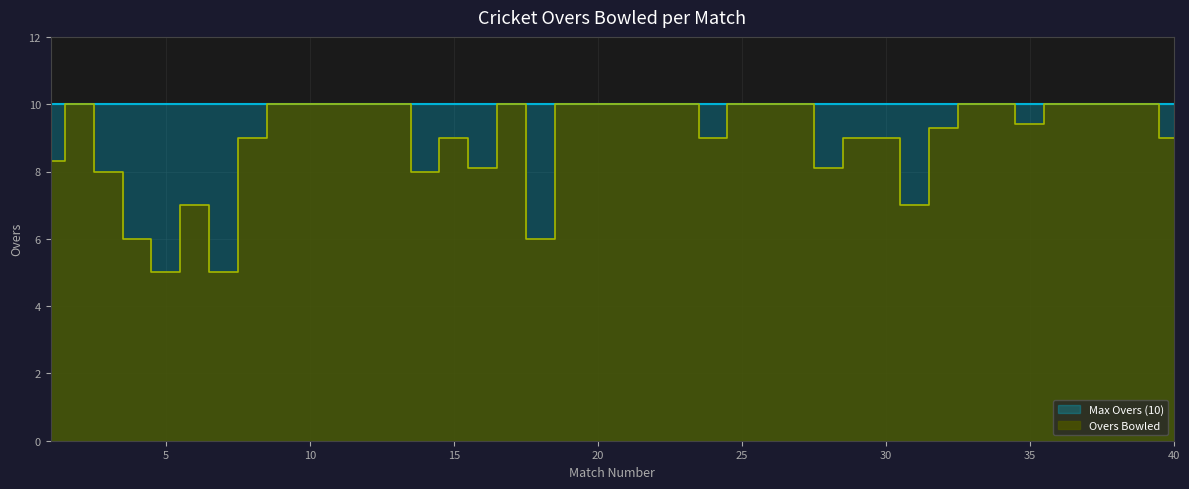

List the labels in order of value, largest first.

2, 9, 10, 11, 12, 13, 17, 19, 20, 21, 22, 23, 25, 26, 27, 33, 34, 36, 37, 38, 39, 35, 32, 8, 15, 24, 29, 30, 40, 1, 16, 28, 3, 14, 6, 31, 4, 18, 5, 7